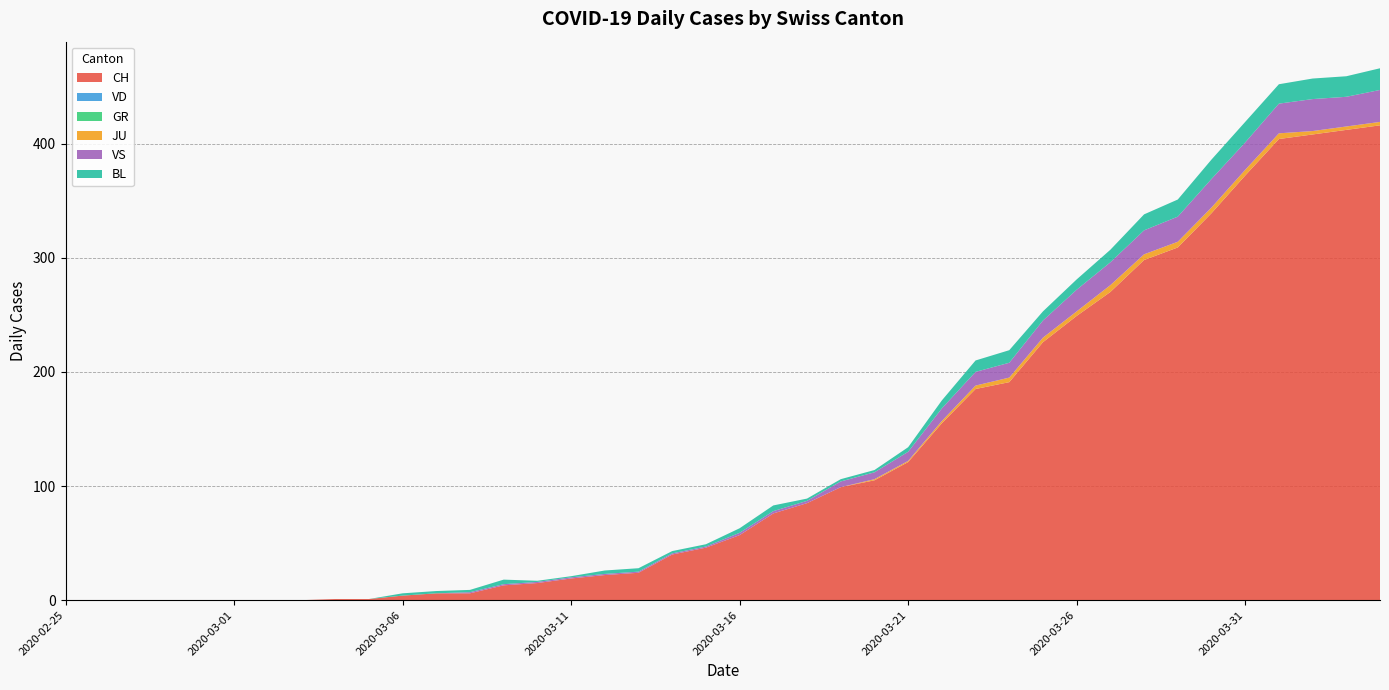

Reading right to left, extract all data points from this chart.

CH: 2020-04-04=416	2020-04-03=412	2020-04-02=408	2020-04-01=404	2020-03-31=372	2020-03-30=339	2020-03-29=309	2020-03-28=298	2020-03-27=270	2020-03-26=249	2020-03-25=226	2020-03-24=191	2020-03-23=185	2020-03-22=155	2020-03-21=121	2020-03-20=105	2020-03-19=99	2020-03-18=85	2020-03-17=76	2020-03-16=57	2020-03-15=46	2020-03-14=40	2020-03-13=24	2020-03-12=22	2020-03-11=19	2020-03-10=15	2020-03-09=13	2020-03-08=6	2020-03-07=6	2020-03-06=4	2020-03-05=1	2020-03-04=1	2020-03-03=0	2020-03-02=0	2020-03-01=0	2020-02-29=0	2020-02-28=0	2020-02-27=0	2020-02-26=0	2020-02-25=0
VD: 2020-04-04=0	2020-04-03=0	2020-04-02=0	2020-04-01=0	2020-03-31=0	2020-03-30=0	2020-03-29=0	2020-03-28=0	2020-03-27=0	2020-03-26=0	2020-03-25=0	2020-03-24=0	2020-03-23=0	2020-03-22=0	2020-03-21=0	2020-03-20=0	2020-03-19=0	2020-03-18=0	2020-03-17=0	2020-03-16=0	2020-03-15=0	2020-03-14=0	2020-03-13=0	2020-03-12=0	2020-03-11=0	2020-03-10=0	2020-03-09=0	2020-03-08=0	2020-03-07=0	2020-03-06=0	2020-03-05=0	2020-03-04=0	2020-03-03=0	2020-03-02=0	2020-03-01=0	2020-02-29=0	2020-02-28=0	2020-02-27=0	2020-02-26=0	2020-02-25=0
GR: 2020-04-04=0	2020-04-03=0	2020-04-02=0	2020-04-01=0	2020-03-31=0	2020-03-30=0	2020-03-29=0	2020-03-28=0	2020-03-27=0	2020-03-26=0	2020-03-25=0	2020-03-24=0	2020-03-23=0	2020-03-22=0	2020-03-21=0	2020-03-20=0	2020-03-19=0	2020-03-18=0	2020-03-17=0	2020-03-16=0	2020-03-15=0	2020-03-14=0	2020-03-13=0	2020-03-12=0	2020-03-11=0	2020-03-10=0	2020-03-09=0	2020-03-08=0	2020-03-07=0	2020-03-06=0	2020-03-05=0	2020-03-04=0	2020-03-03=0	2020-03-02=0	2020-03-01=0	2020-02-29=0	2020-02-28=0	2020-02-27=0	2020-02-26=0	2020-02-25=0
JU: 2020-04-04=3	2020-04-03=3	2020-04-02=3	2020-04-01=5	2020-03-31=5	2020-03-30=5	2020-03-29=5	2020-03-28=5	2020-03-27=6	2020-03-26=4	2020-03-25=4	2020-03-24=4	2020-03-23=3	2020-03-22=2	2020-03-21=1	2020-03-20=1	2020-03-19=0	2020-03-18=0	2020-03-17=0	2020-03-16=0	2020-03-15=0	2020-03-14=0	2020-03-13=0	2020-03-12=0	2020-03-11=0	2020-03-10=0	2020-03-09=0	2020-03-08=0	2020-03-07=0	2020-03-06=0	2020-03-05=0	2020-03-04=0	2020-03-03=0	2020-03-02=0	2020-03-01=0	2020-02-29=0	2020-02-28=0	2020-02-27=0	2020-02-26=0	2020-02-25=0
VS: 2020-04-04=28	2020-04-03=26	2020-04-02=28	2020-04-01=26	2020-03-31=24	2020-03-30=25	2020-03-29=22	2020-03-28=21	2020-03-27=20	2020-03-26=19	2020-03-25=15	2020-03-24=13	2020-03-23=12	2020-03-22=11	2020-03-21=8	2020-03-20=6	2020-03-19=5	2020-03-18=2	2020-03-17=2	2020-03-16=2	2020-03-15=1	2020-03-14=1	2020-03-13=1	2020-03-12=1	2020-03-11=1	2020-03-10=1	2020-03-09=1	2020-03-08=1	2020-03-07=0	2020-03-06=0	2020-03-05=0	2020-03-04=0	2020-03-03=0	2020-03-02=0	2020-03-01=0	2020-02-29=0	2020-02-28=0	2020-02-27=0	2020-02-26=0	2020-02-25=0
BL: 2020-04-04=19	2020-04-03=18	2020-04-02=18	2020-04-01=17	2020-03-31=18	2020-03-30=17	2020-03-29=15	2020-03-28=14	2020-03-27=11	2020-03-26=9	2020-03-25=8	2020-03-24=11	2020-03-23=10	2020-03-22=7	2020-03-21=4	2020-03-20=2	2020-03-19=2	2020-03-18=2	2020-03-17=5	2020-03-16=4	2020-03-15=2	2020-03-14=2	2020-03-13=3	2020-03-12=3	2020-03-11=1	2020-03-10=1	2020-03-09=4	2020-03-08=2	2020-03-07=2	2020-03-06=2	2020-03-05=0	2020-03-04=0	2020-03-03=0	2020-03-02=0	2020-03-01=0	2020-02-29=0	2020-02-28=0	2020-02-27=0	2020-02-26=0	2020-02-25=0